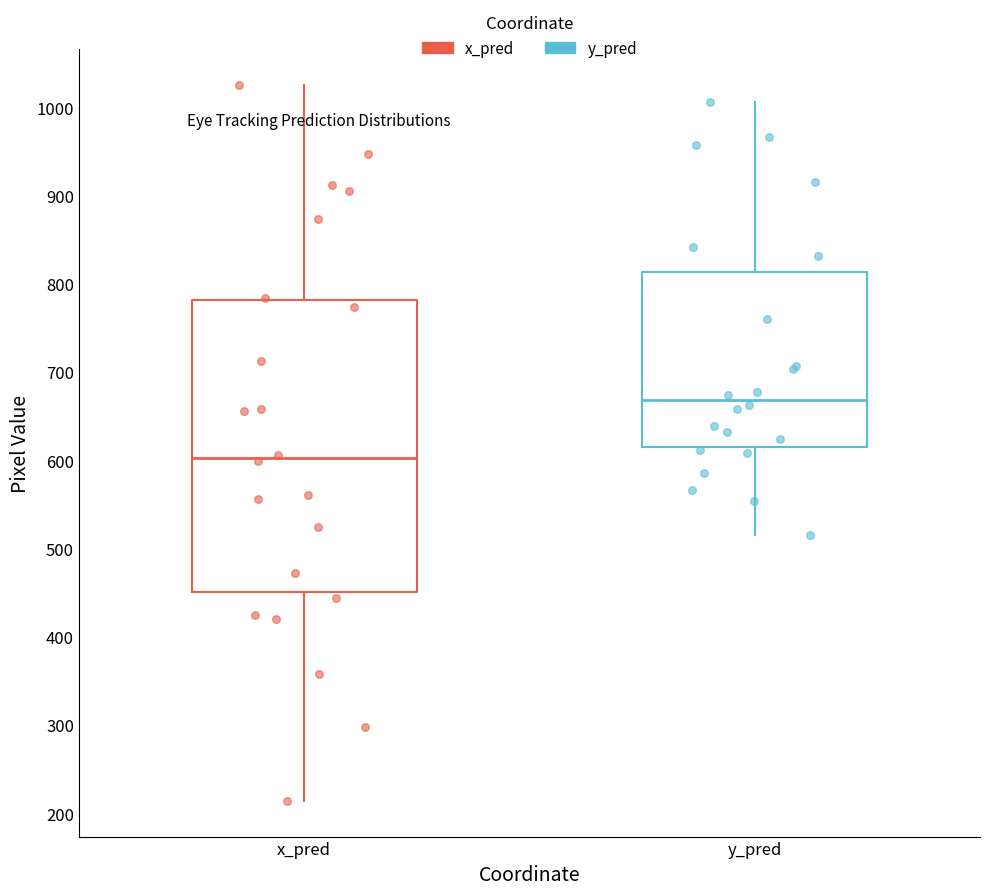

Which box has the lowest median line?

x_pred